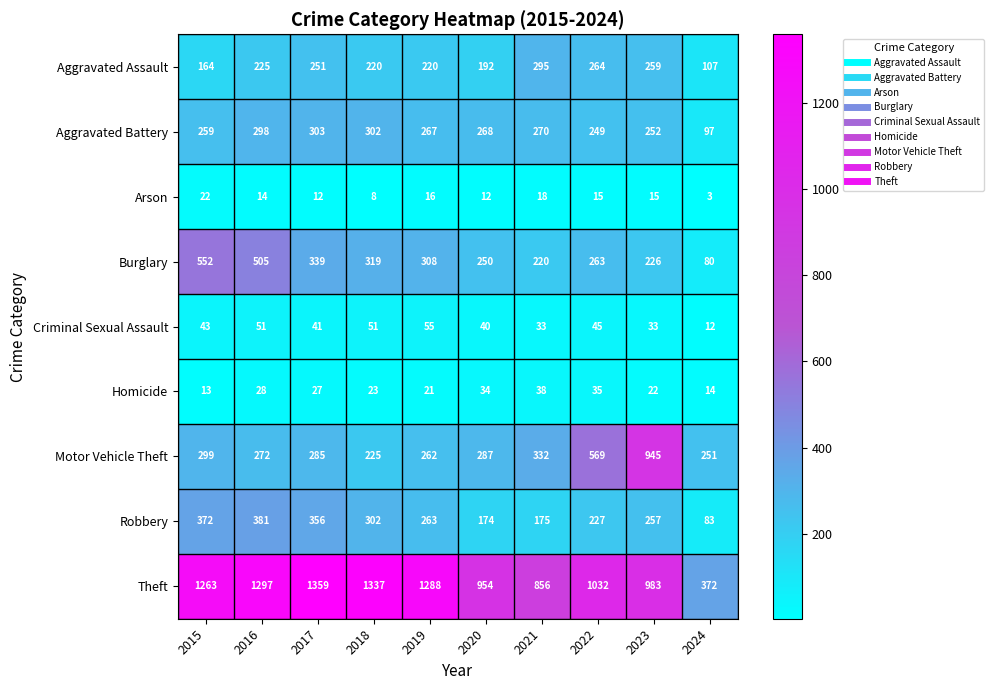

What is the difference between the second highest and second lowest values in the Motor Vehicle Theft series?

318